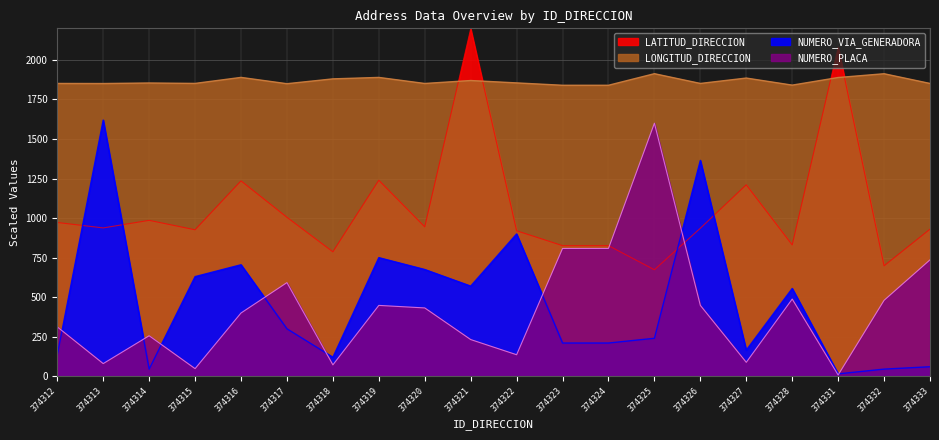

Which series changed the most between 374324 and 374325?

NUMERO_PLACA